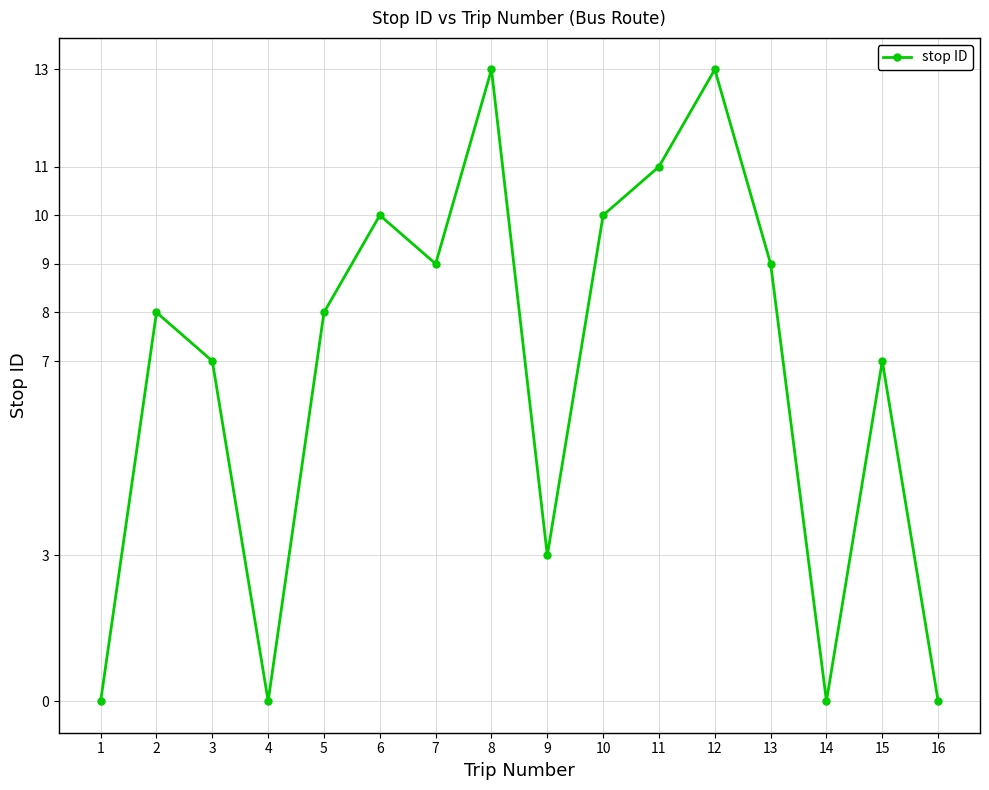

Where is the first local maximum?

2